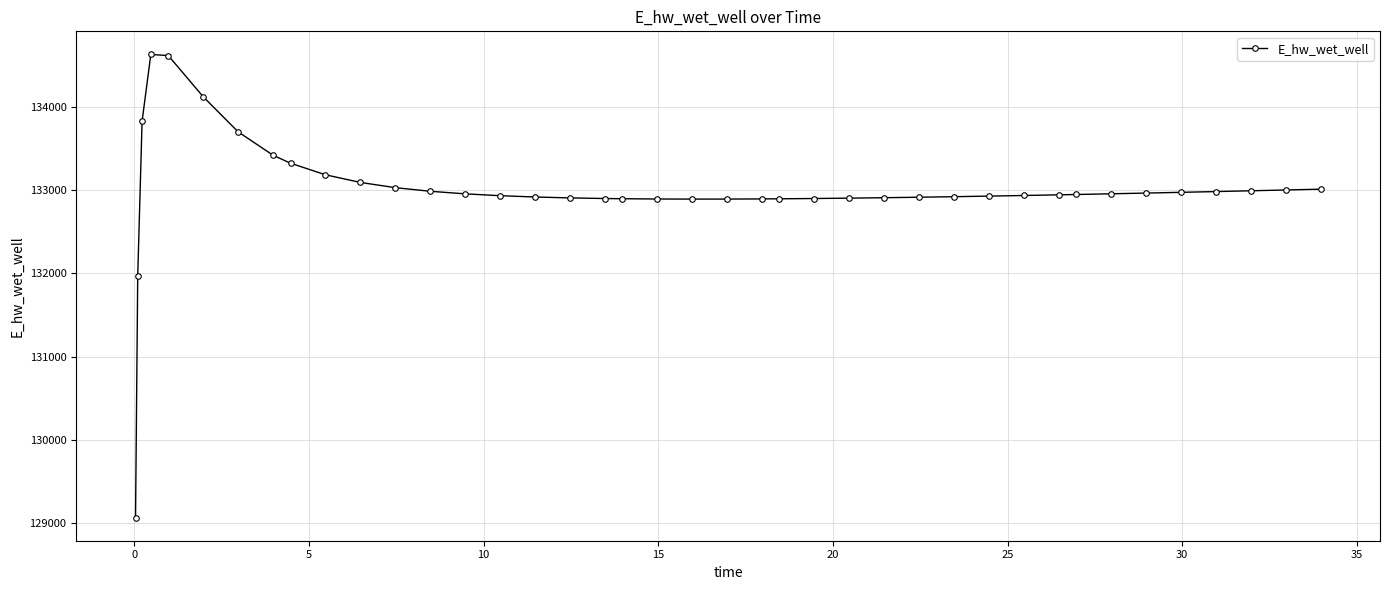

What is the average value?

133003.3